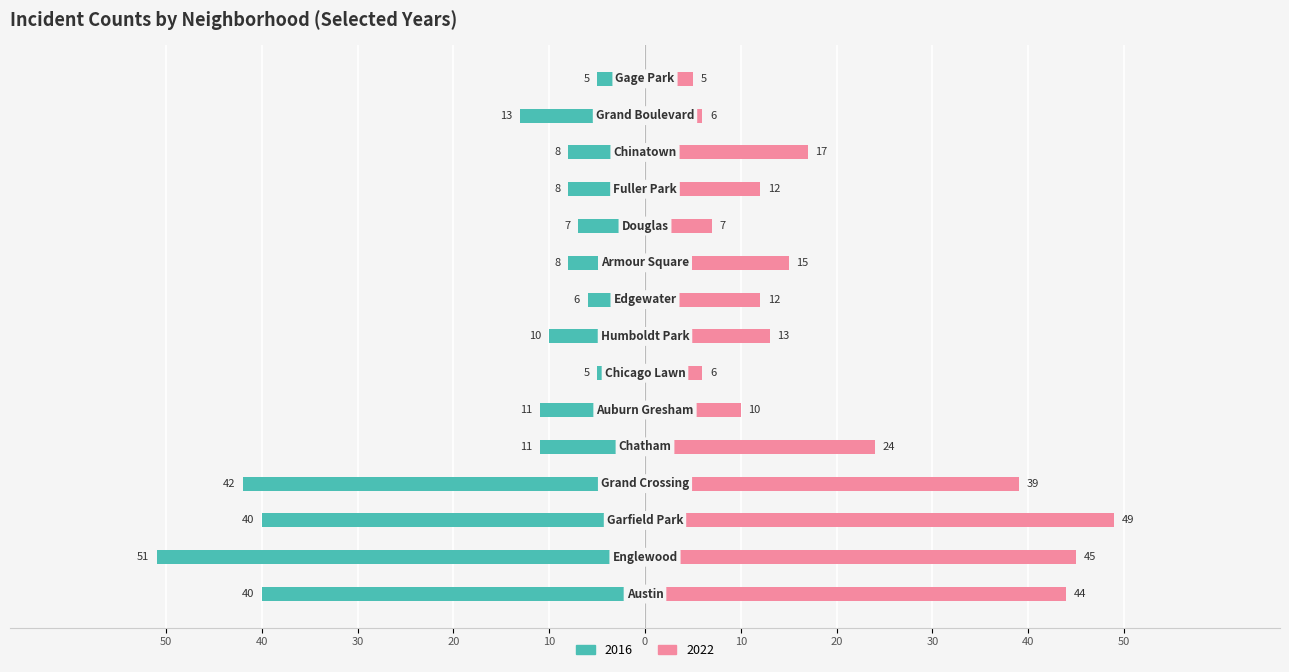

Is it true that 2016 equals -13 at Grand Boulevard?

True